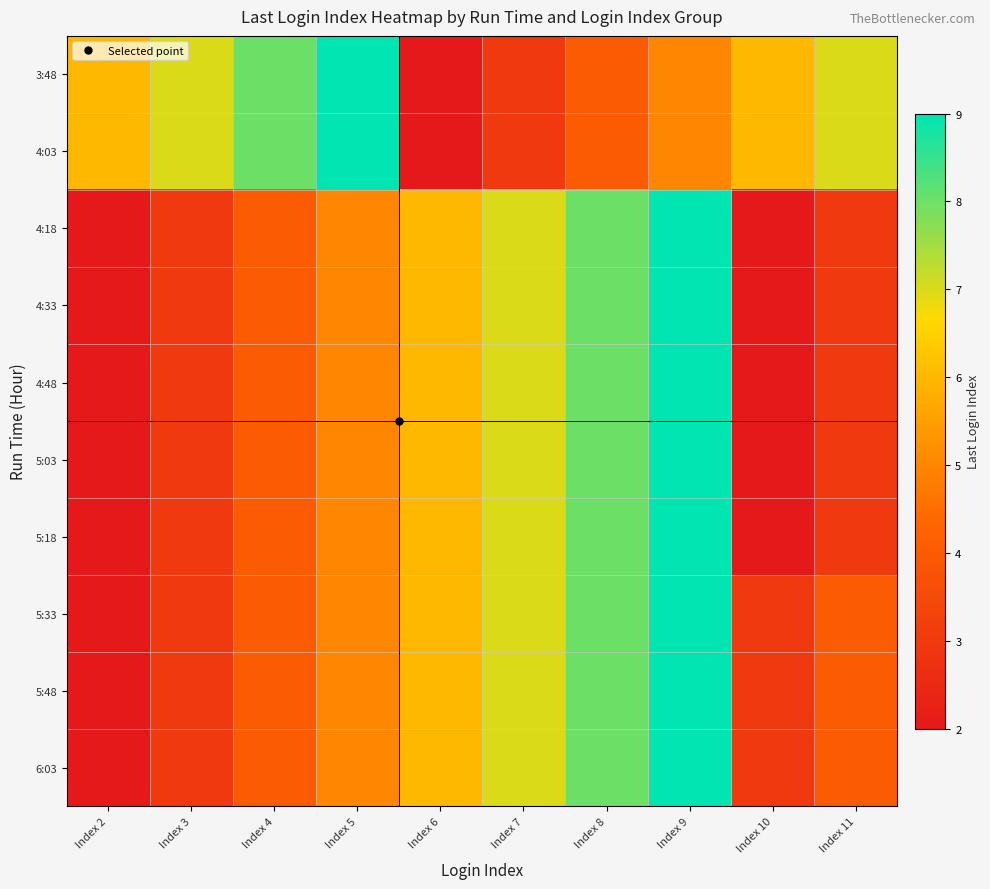

Reading left to right, transcribe all the data shown in this chart.

3:48: Index 2=6	Index 3=7	Index 4=8	Index 5=9	Index 6=2	Index 7=3	Index 8=4	Index 9=5	Index 10=6	Index 11=7
4:03: Index 2=6	Index 3=7	Index 4=8	Index 5=9	Index 6=2	Index 7=3	Index 8=4	Index 9=5	Index 10=6	Index 11=7
4:18: Index 2=2	Index 3=3	Index 4=4	Index 5=5	Index 6=6	Index 7=7	Index 8=8	Index 9=9	Index 10=2	Index 11=3
4:33: Index 2=2	Index 3=3	Index 4=4	Index 5=5	Index 6=6	Index 7=7	Index 8=8	Index 9=9	Index 10=2	Index 11=3
4:48: Index 2=2	Index 3=3	Index 4=4	Index 5=5	Index 6=6	Index 7=7	Index 8=8	Index 9=9	Index 10=2	Index 11=3
5:03: Index 2=2	Index 3=3	Index 4=4	Index 5=5	Index 6=6	Index 7=7	Index 8=8	Index 9=9	Index 10=2	Index 11=3
5:18: Index 2=2	Index 3=3	Index 4=4	Index 5=5	Index 6=6	Index 7=7	Index 8=8	Index 9=9	Index 10=2	Index 11=3
5:33: Index 2=2	Index 3=3	Index 4=4	Index 5=5	Index 6=6	Index 7=7	Index 8=8	Index 9=9	Index 10=3	Index 11=4
5:48: Index 2=2	Index 3=3	Index 4=4	Index 5=5	Index 6=6	Index 7=7	Index 8=8	Index 9=9	Index 10=3	Index 11=4
6:03: Index 2=2	Index 3=3	Index 4=4	Index 5=5	Index 6=6	Index 7=7	Index 8=8	Index 9=9	Index 10=3	Index 11=4